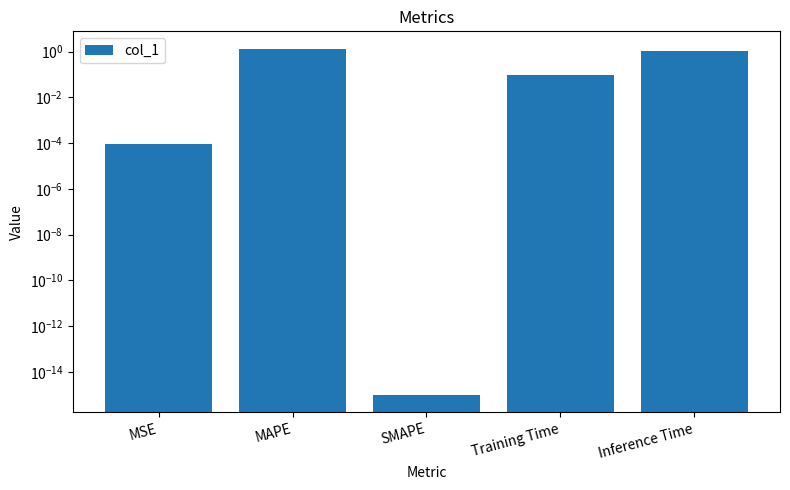

Reading left to right, transcribe all the data shown in this chart.

0.0	1.4	0.0	0.1	1.1